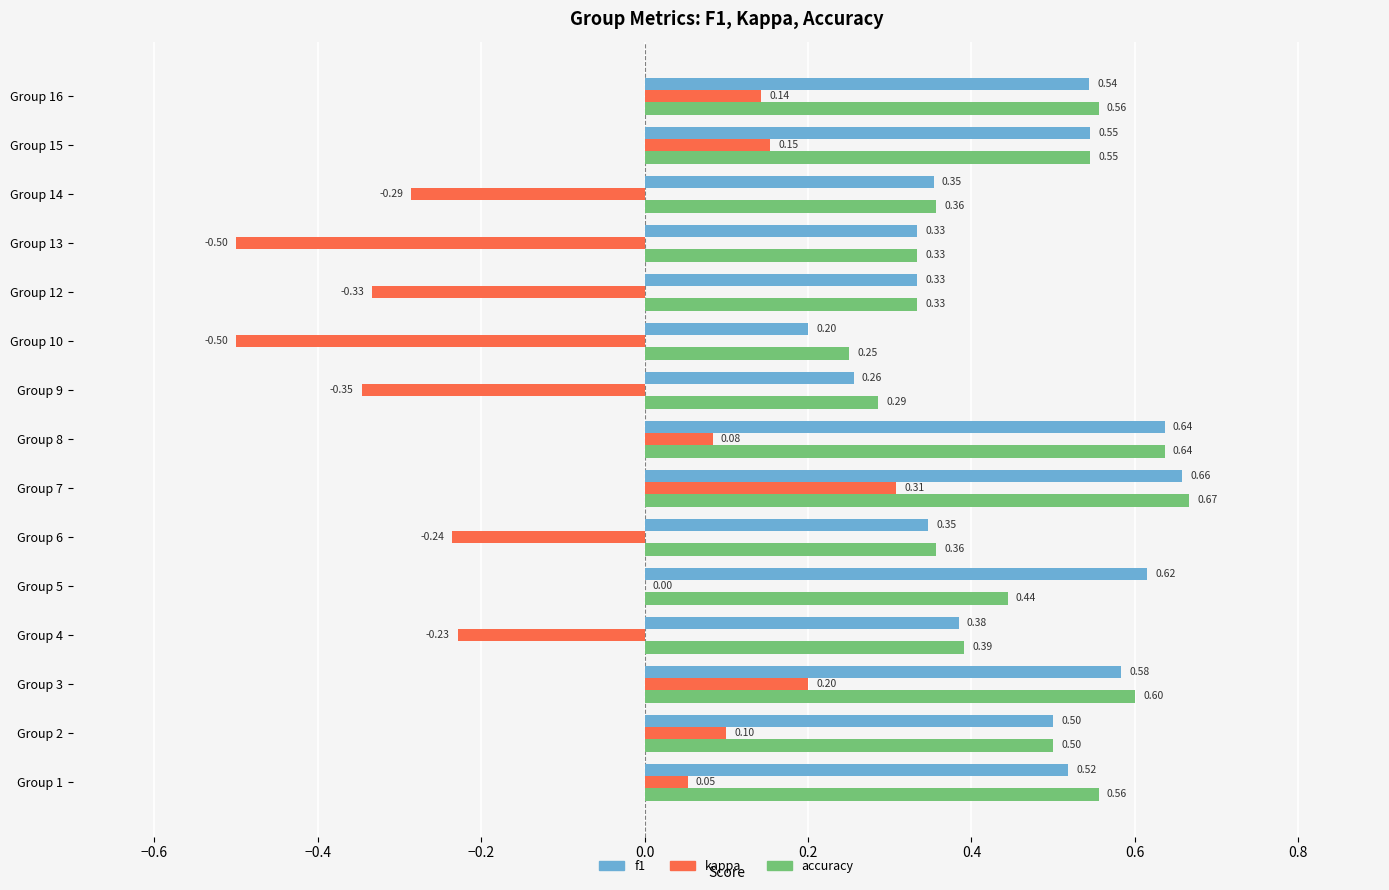

Which series has the largest total across all categories?

accuracy